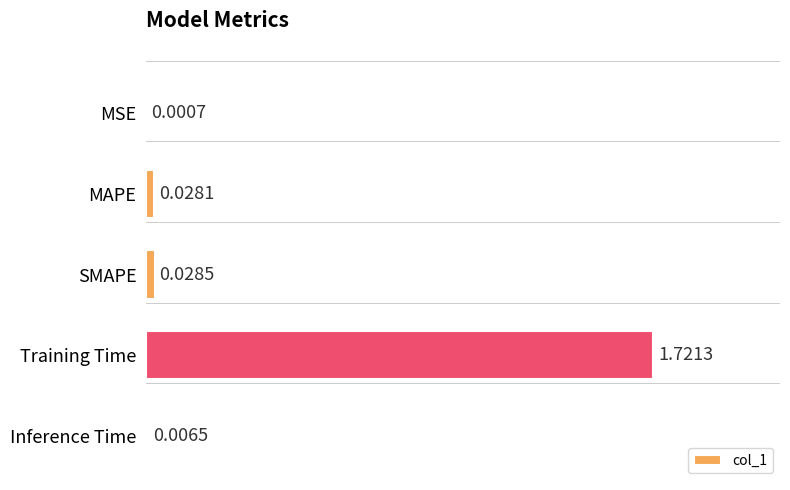

Which has a higher value, MSE or SMAPE?

SMAPE